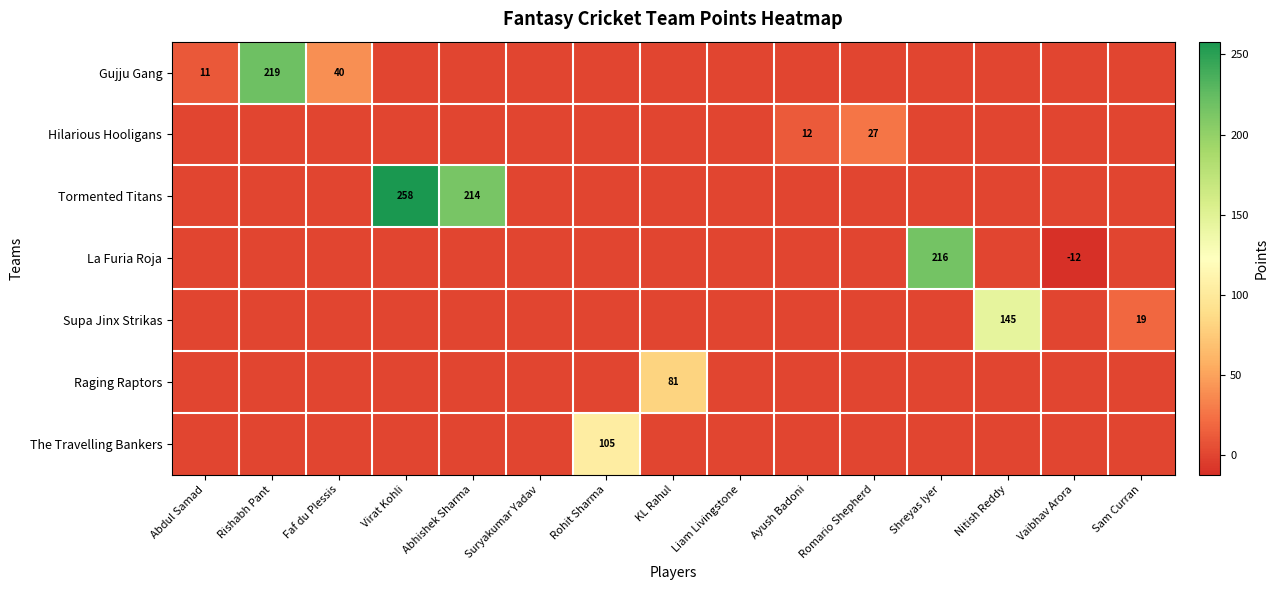

The value of Gujju Gang at Rishabh Pant is 219. True or false?

True